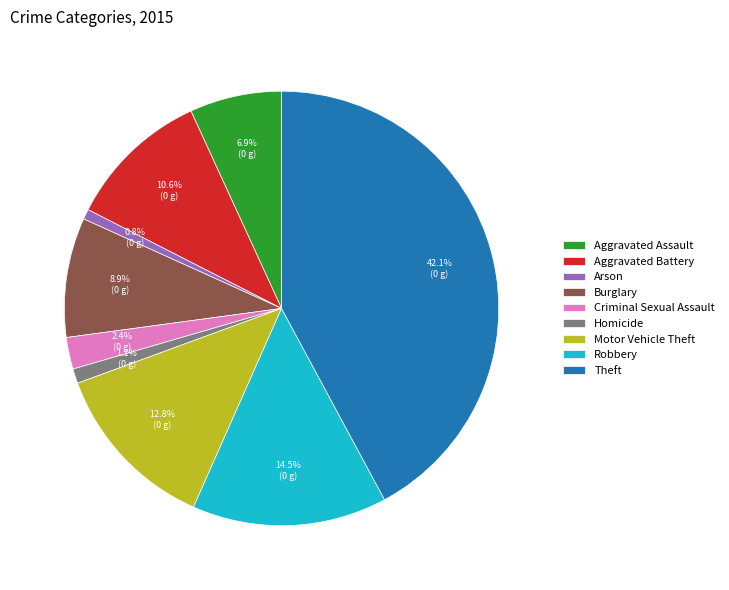

Which slice is the largest?

Theft